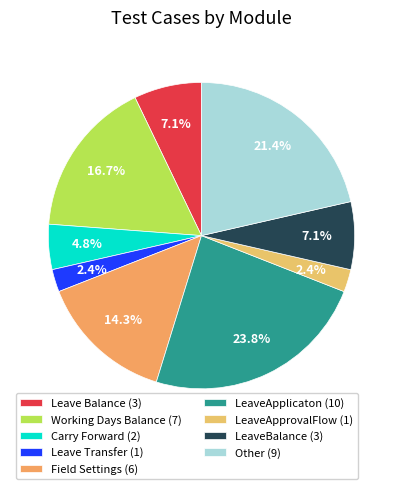

What percentage is the Field Settings slice, to the nearest percent?

14%